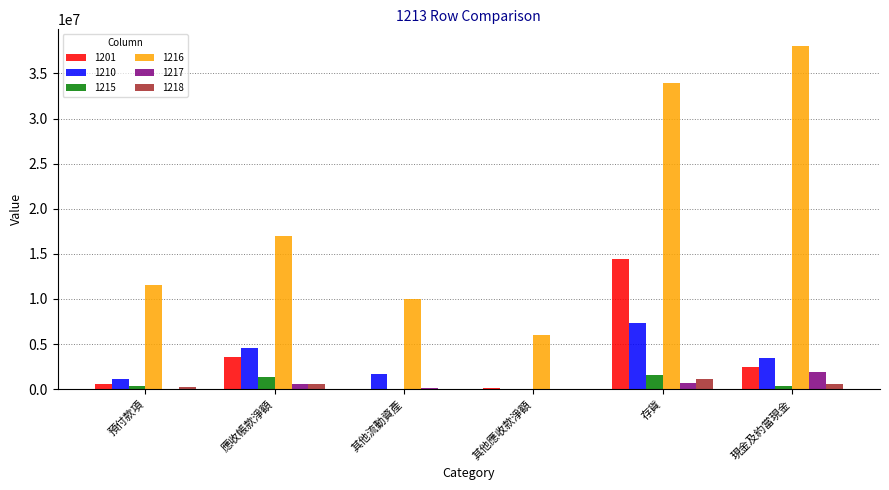

Is the value of 1210 at 應收帳款淨額 greater than the value of 1217 at 應收帳款淨額?

Yes